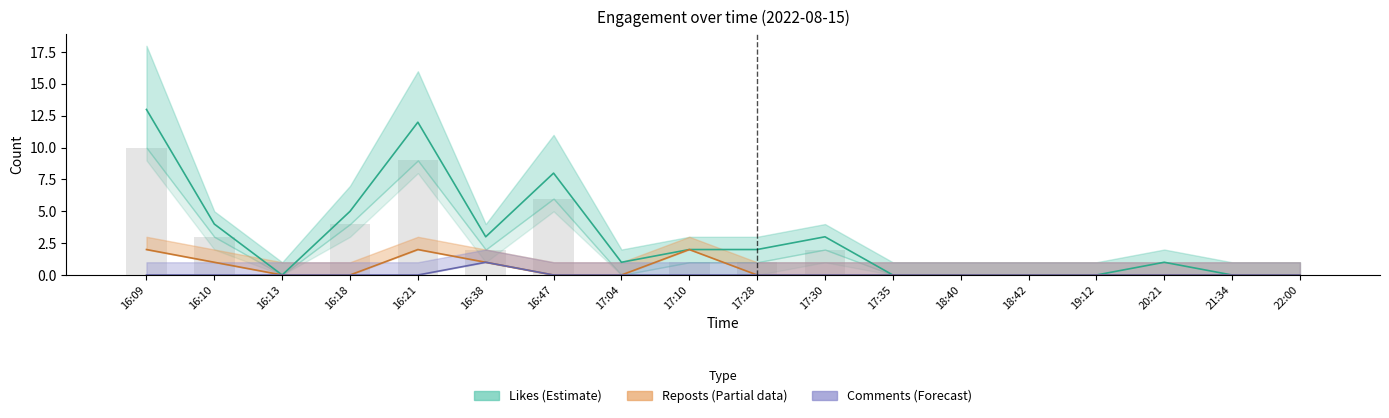

At which category is the sum across all series the highest?

16:09